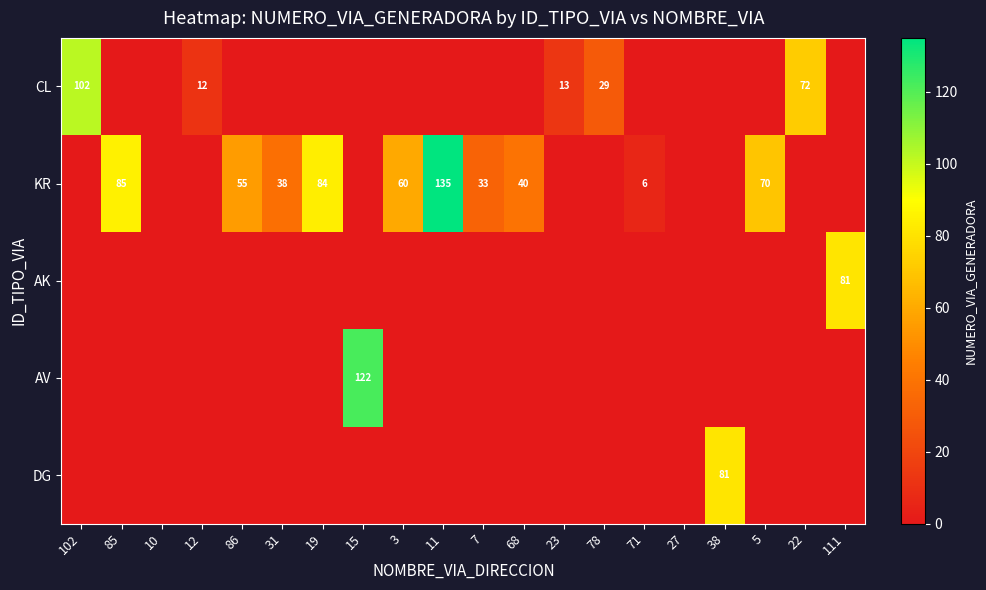

Is it true that CL equals 72 at 22?

True